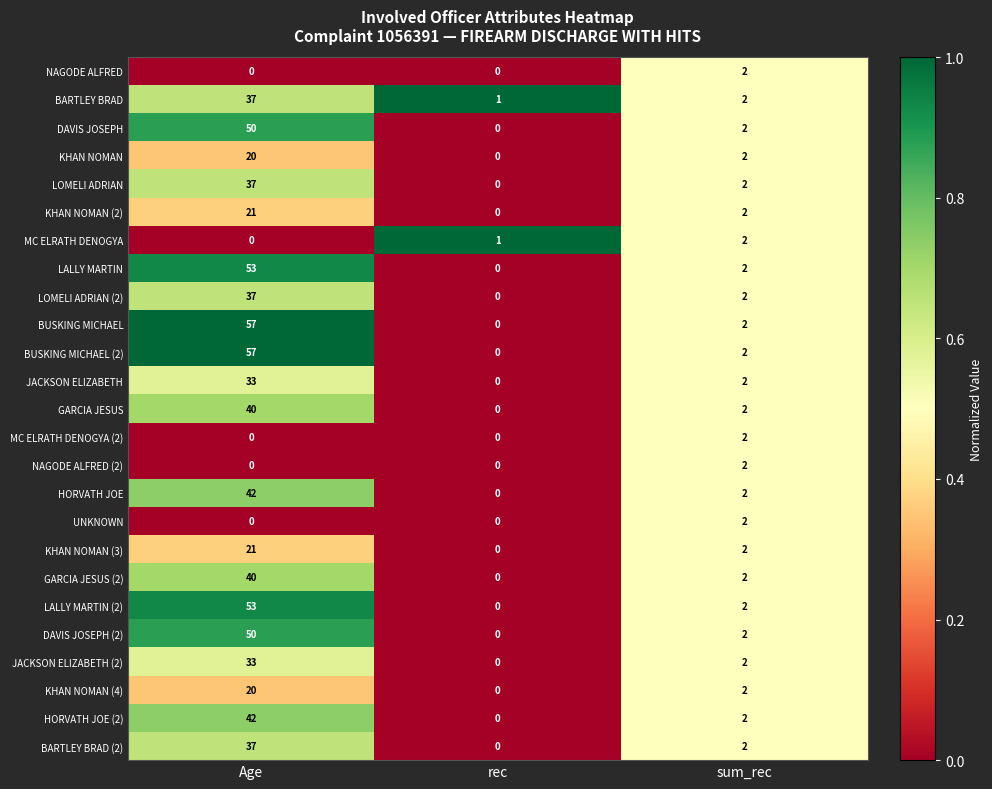

Which category has the lowest value in the LALLY MARTIN (2) series?

rec